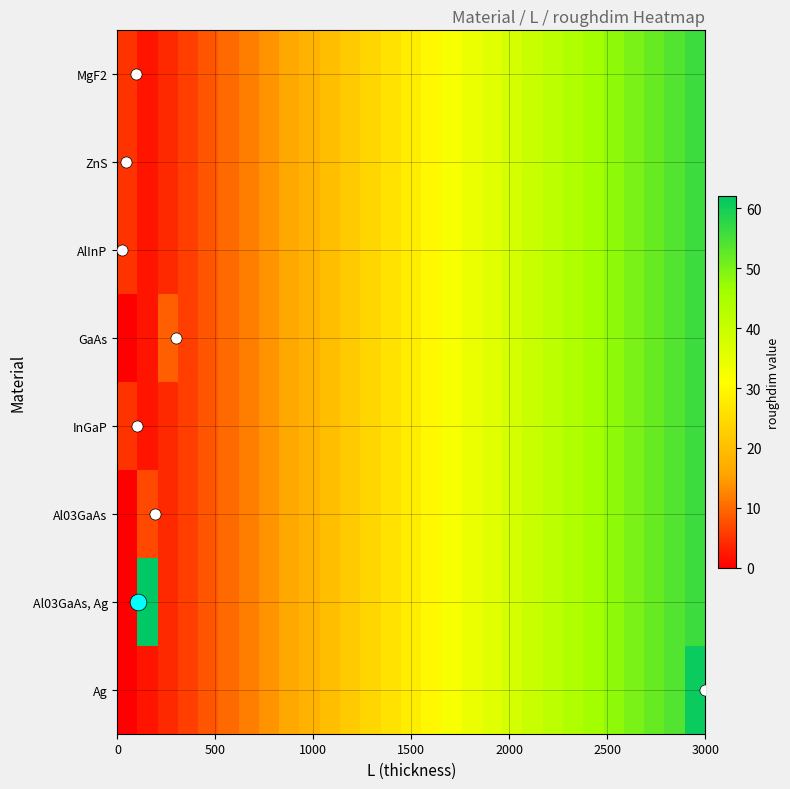

How many data points does each series have?

29